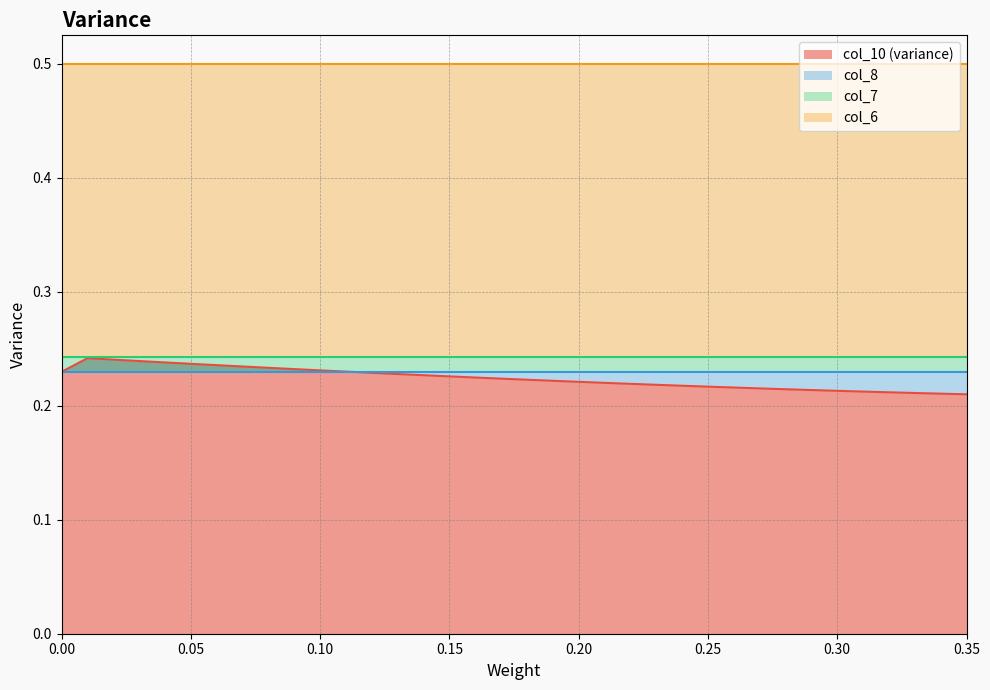

At which category is the sum across all series the highest?

1